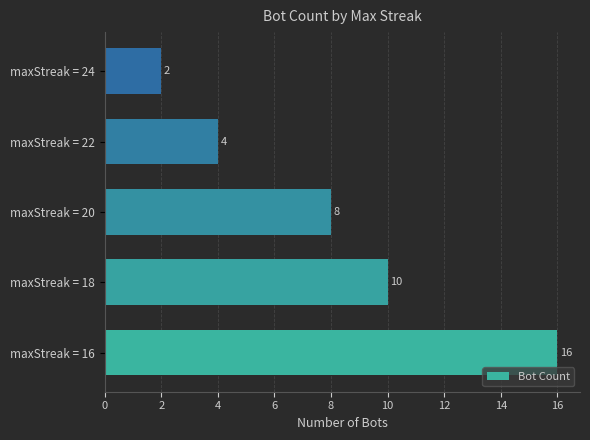

What is the approximate value at maxStreak = 18?

10